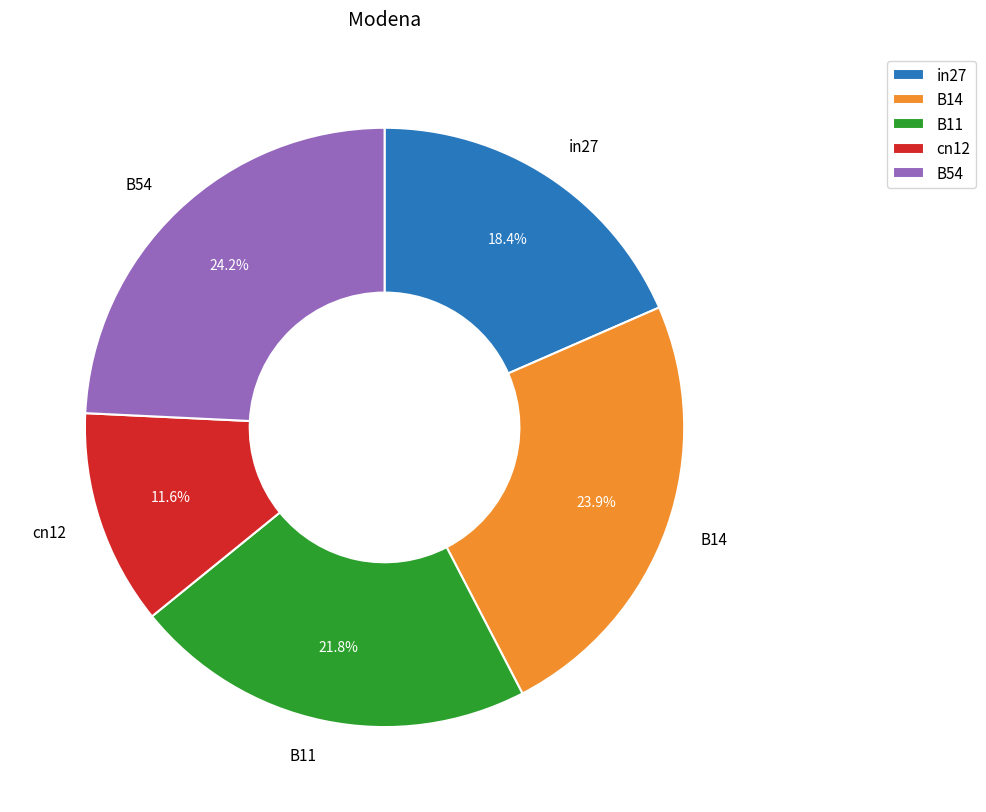

To the nearest percent, what percentage of the pie is B54?

24%